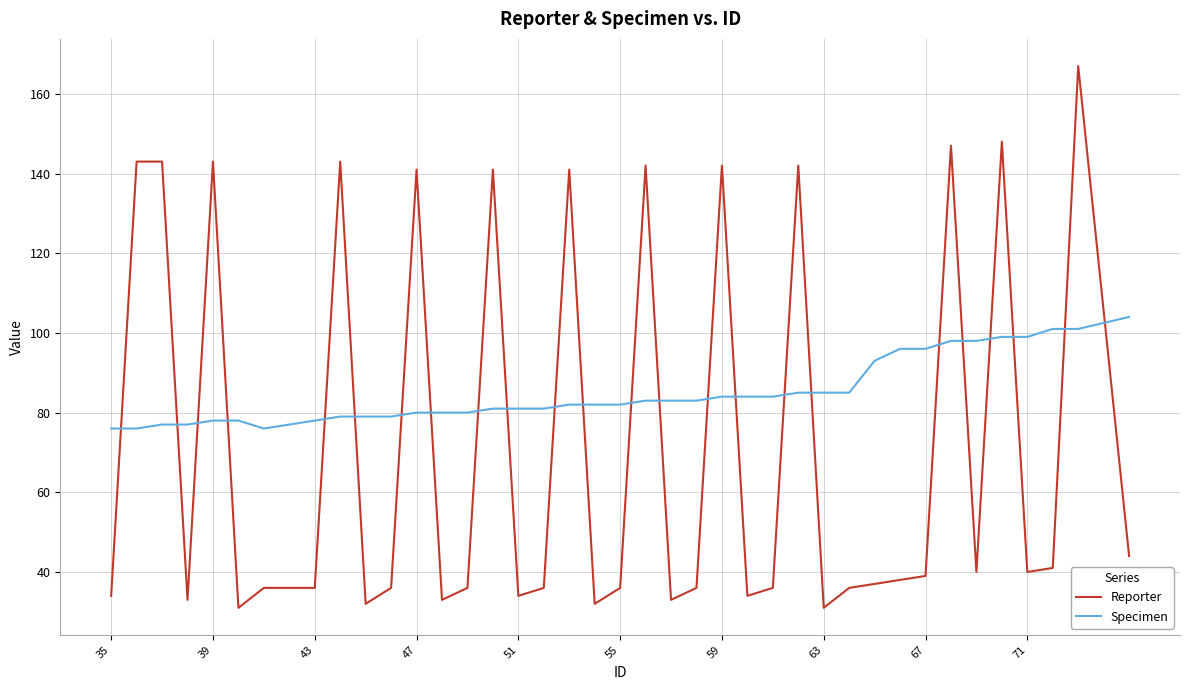

Rank the series by their average value, from lowest to highest.

Reporter, Specimen